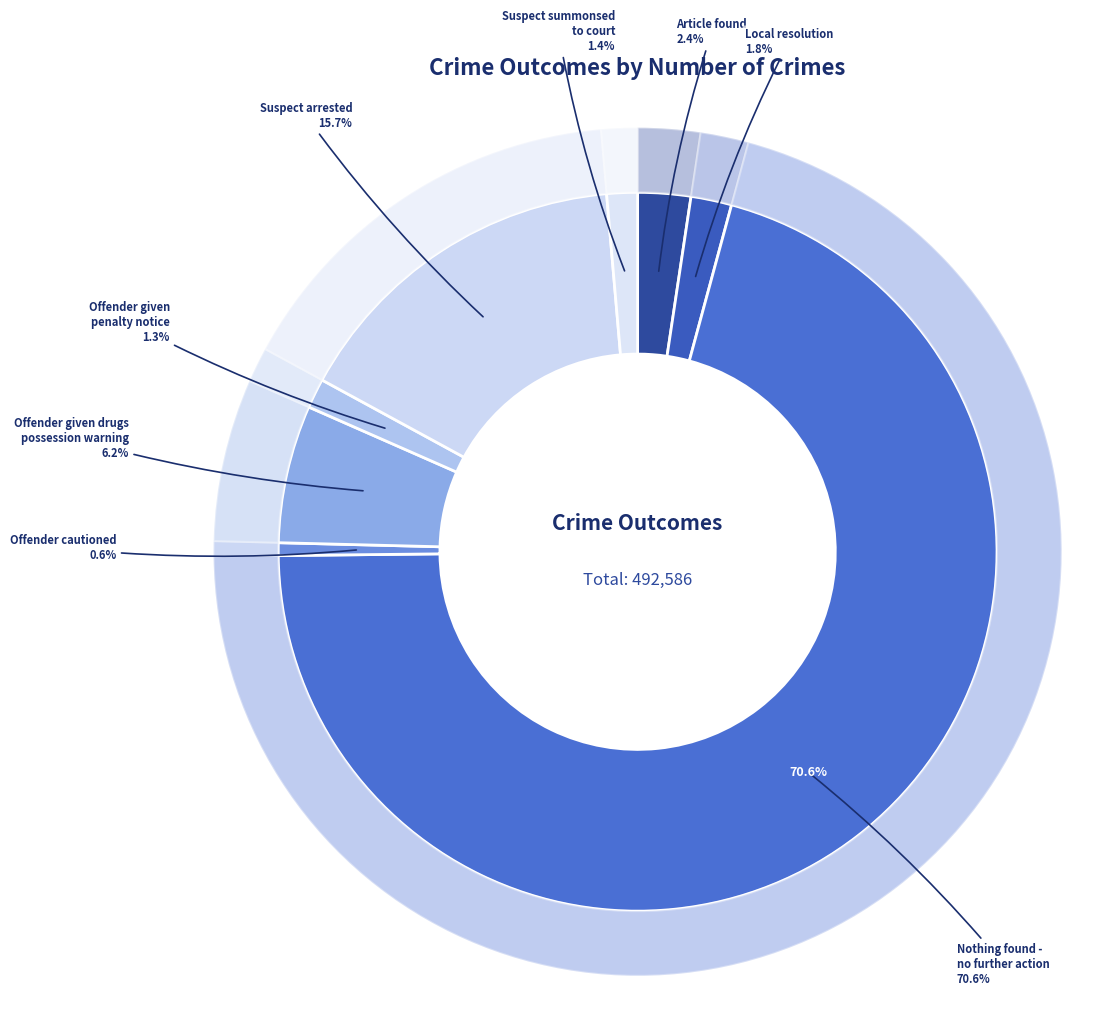

Between Offender given drugs possession warning and Suspect summonsed to court, which is larger?

Offender given drugs possession warning